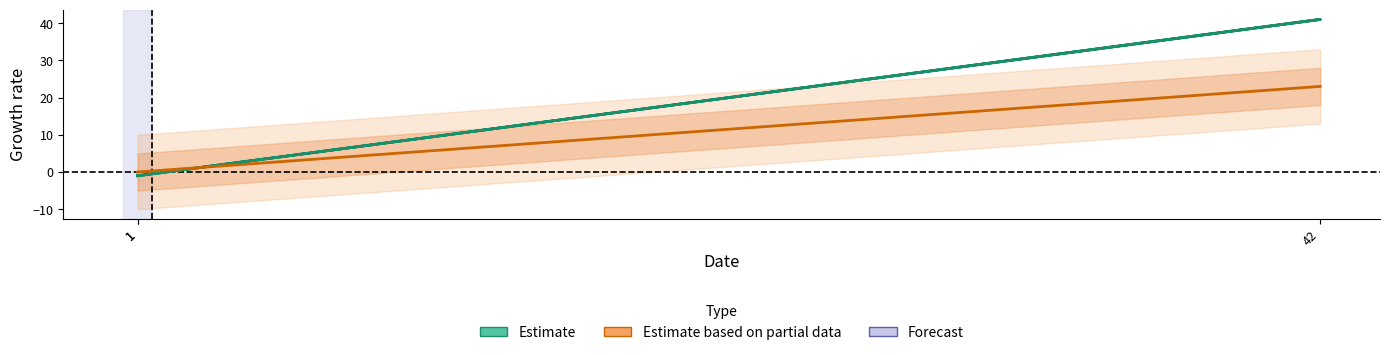

Between 1 and 1, which is larger?

1